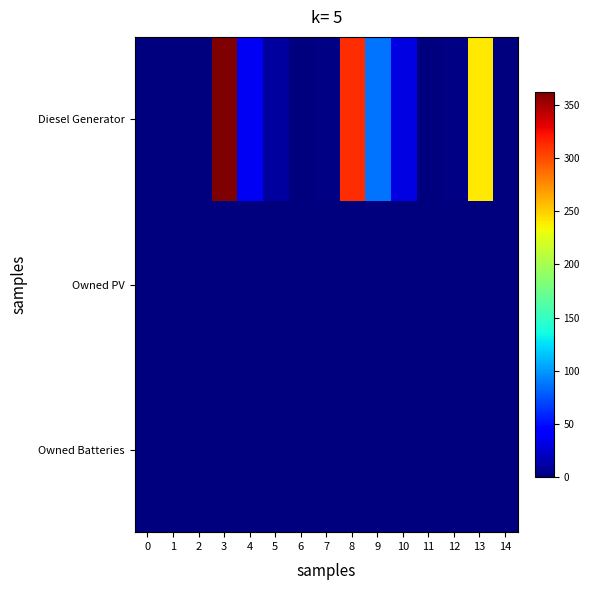

Which series has the largest range (max minus min)?

Diesel Generator